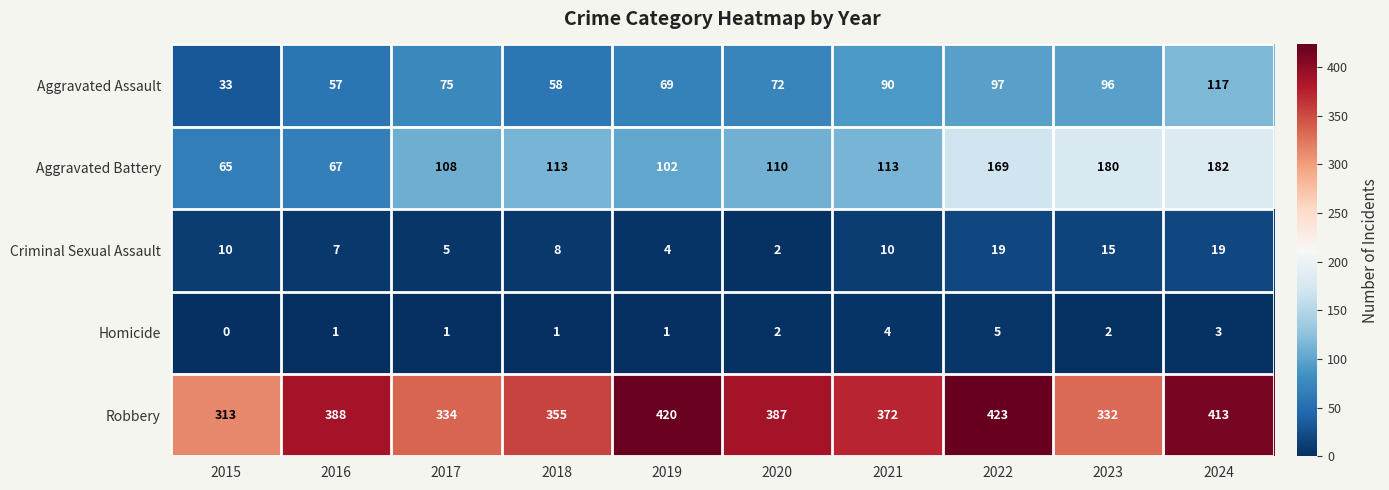

The value of Criminal Sexual Assault at 2023 is 23. True or false?

False